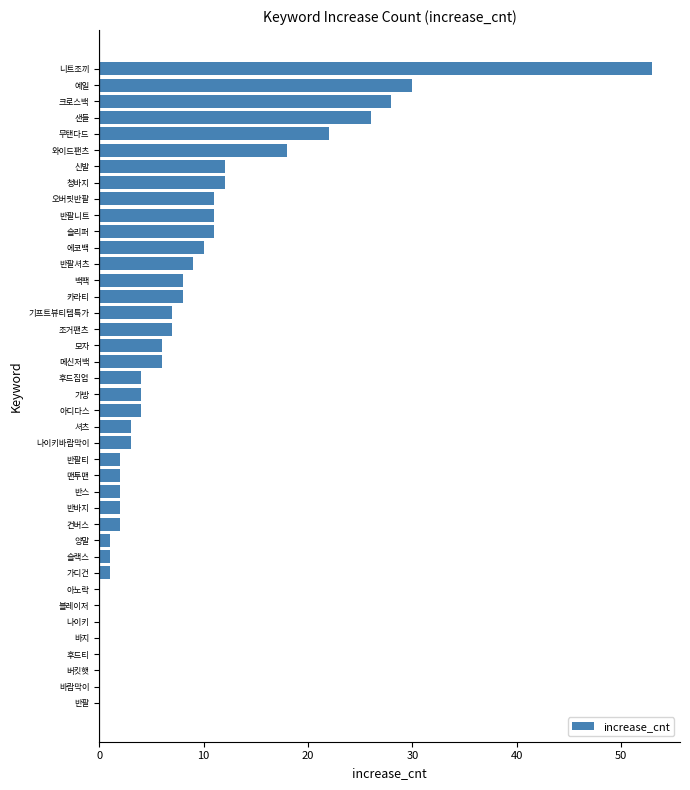

Between 카라티 and 양말, which is larger?

카라티